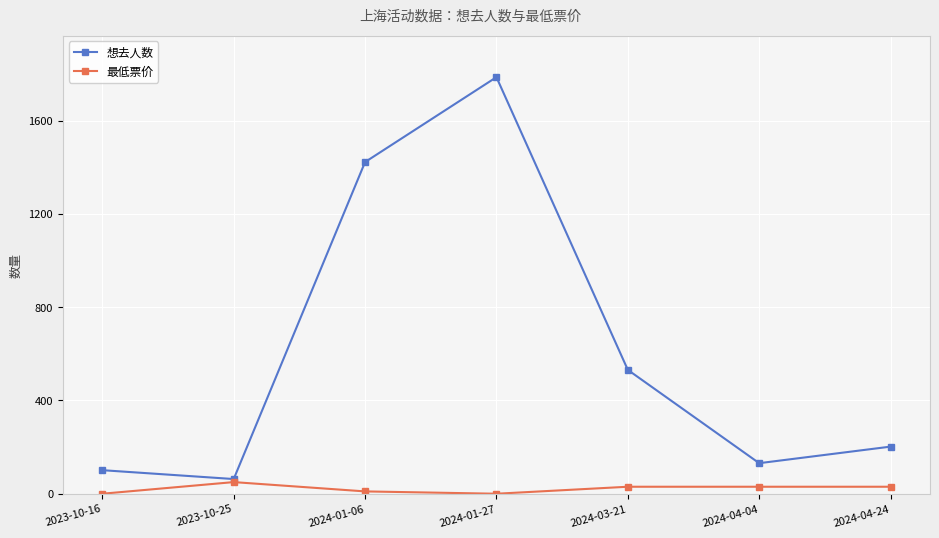

How many data points does each series have?

7